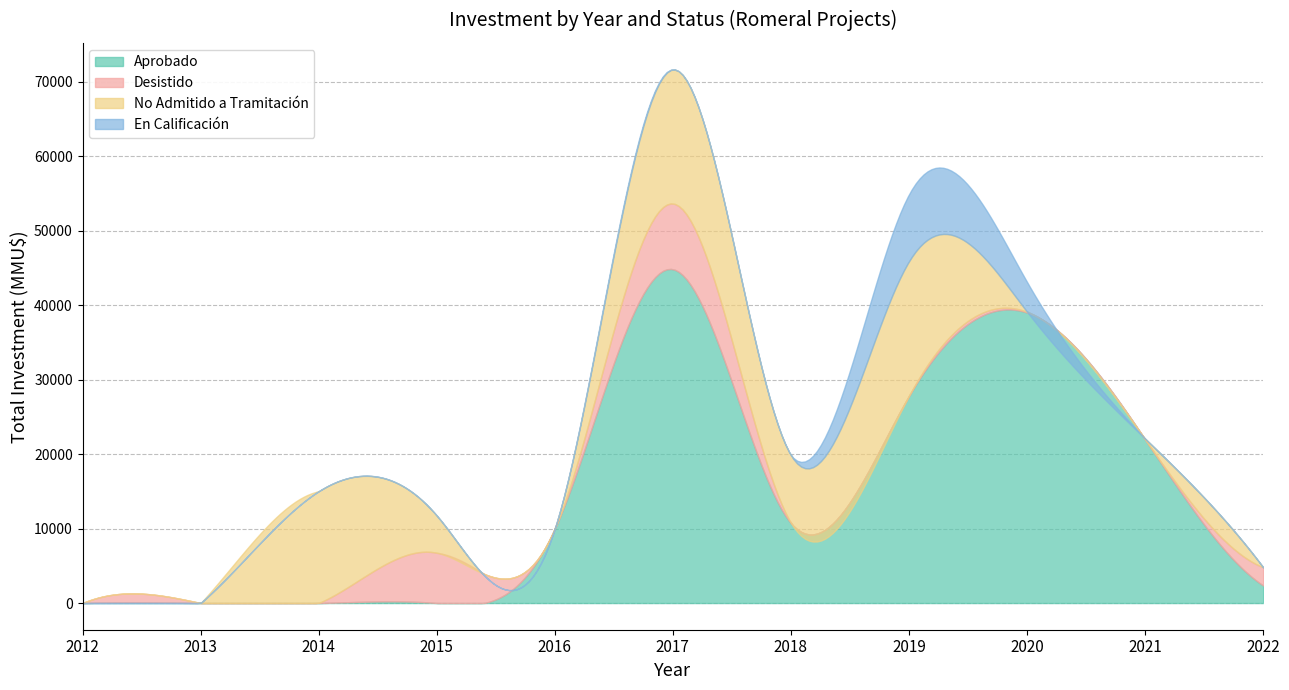

Where do Desistido and Aprobado first cross each other?

2015 and 2016